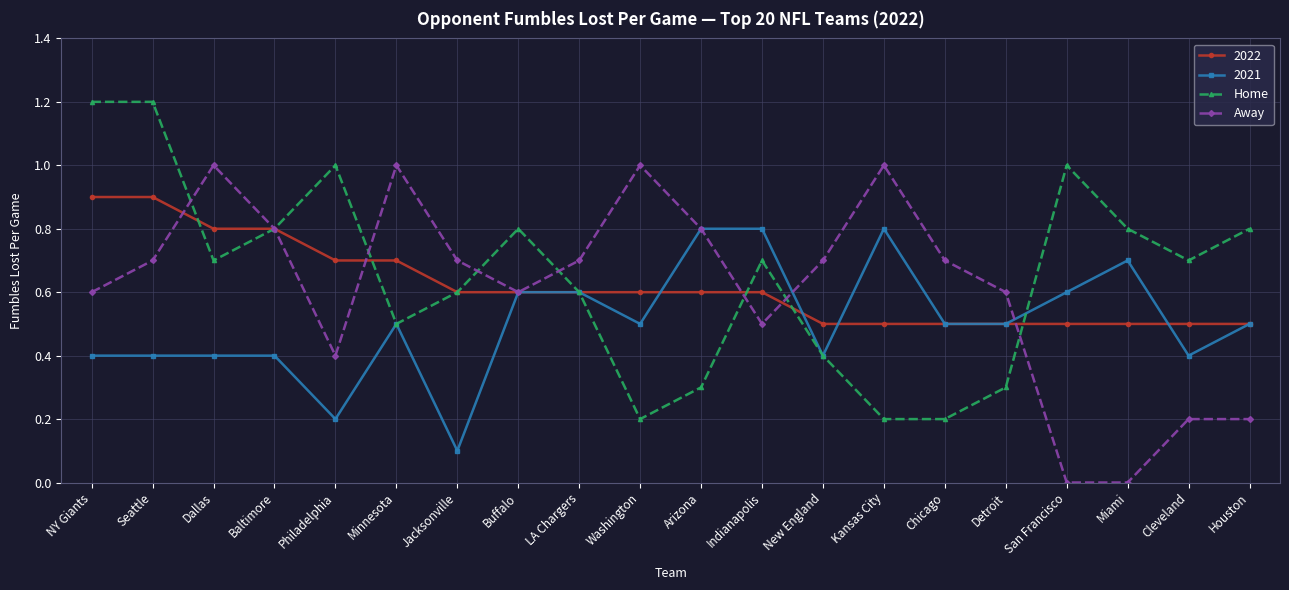

Rank the series at Dallas from highest to lowest value.

Away, 2022, Home, 2021